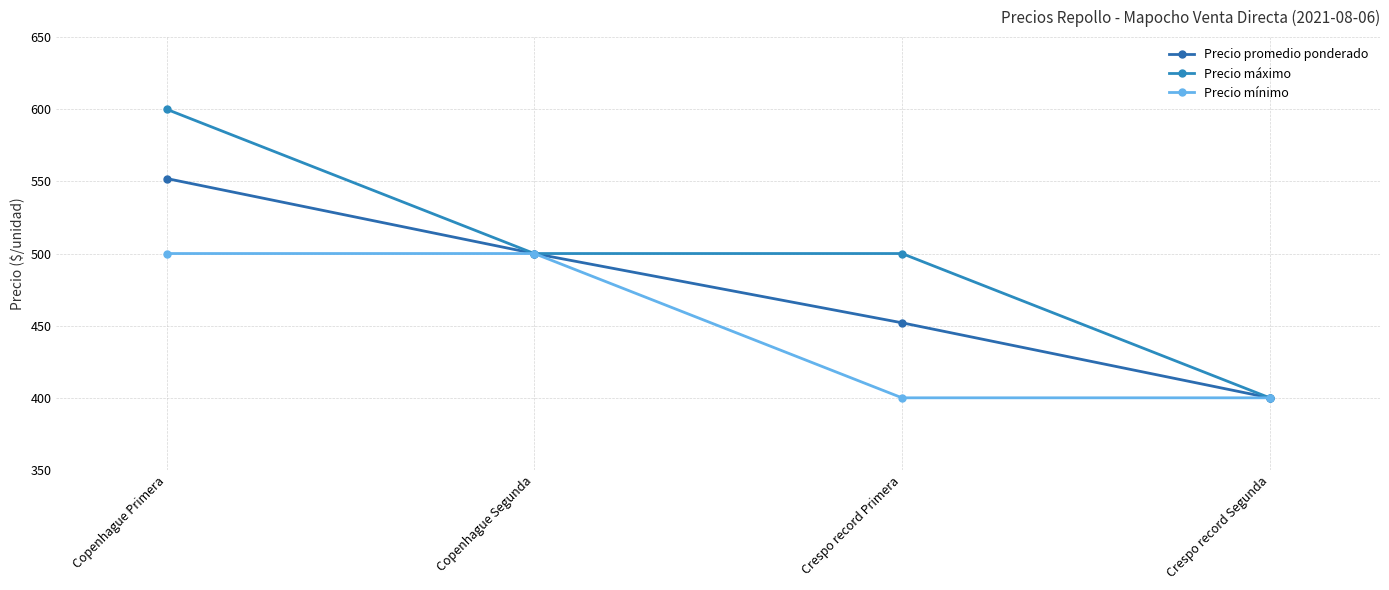

What are all the series names shown in the legend?

Precio promedio ponderado, Precio máximo, Precio mínimo